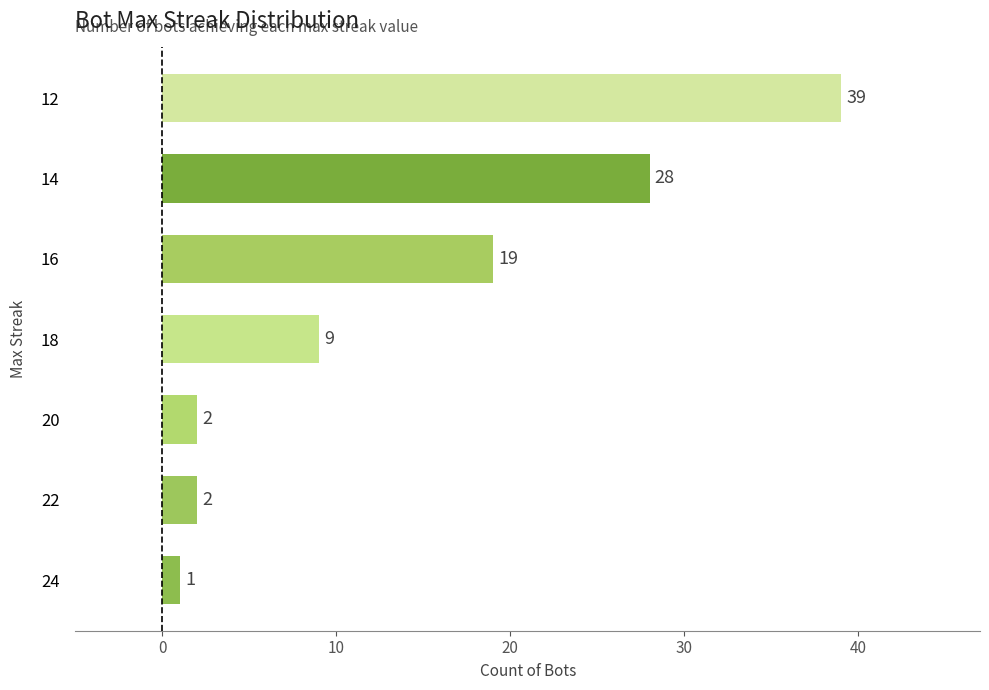

Which has a higher value, 14 or 20?

14